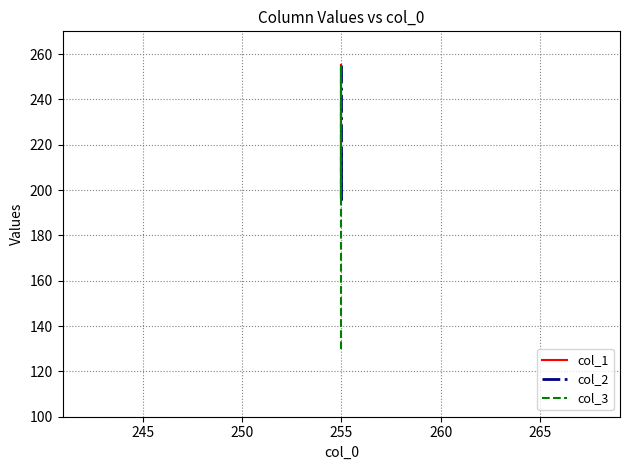

Which series has the largest range (max minus min)?

col_3